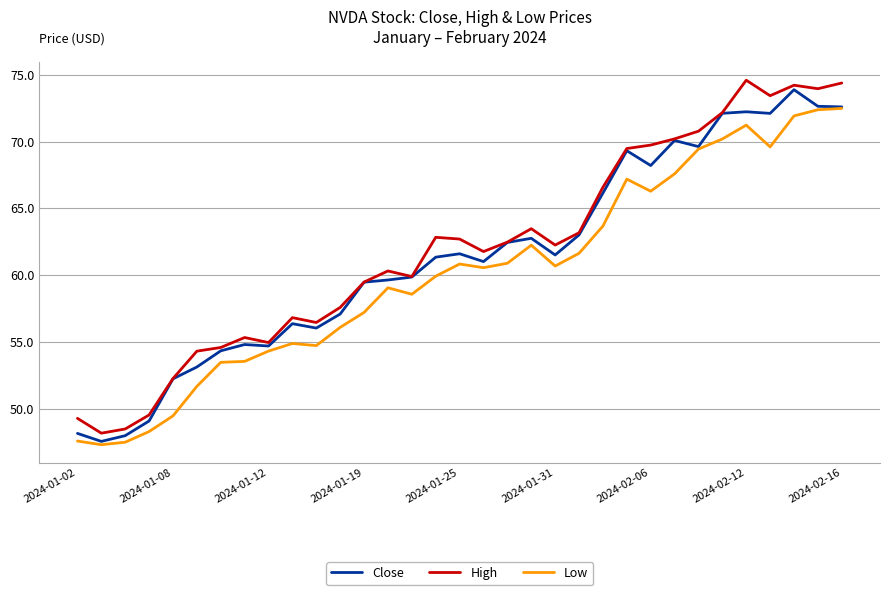

What is the maximum value for High?

74.6